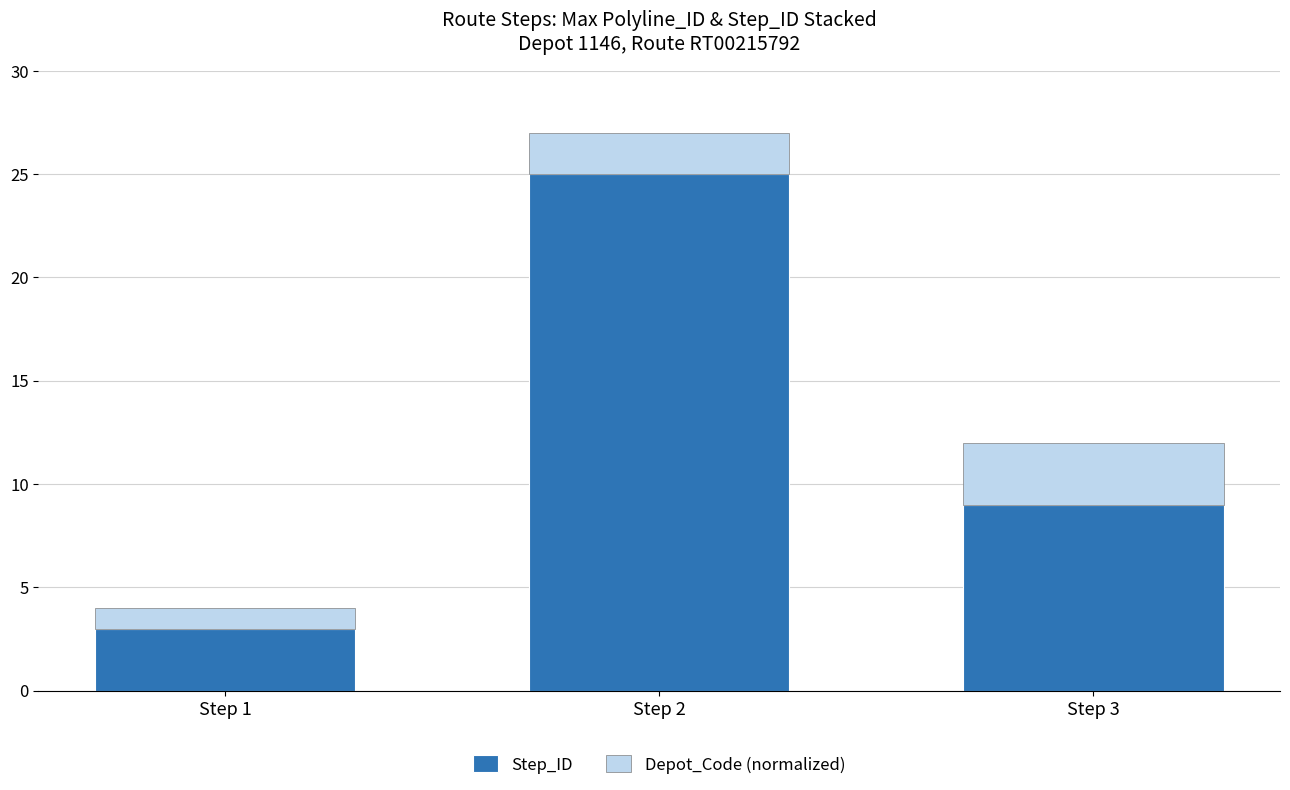

What is the total value across all series at Step 1?

4